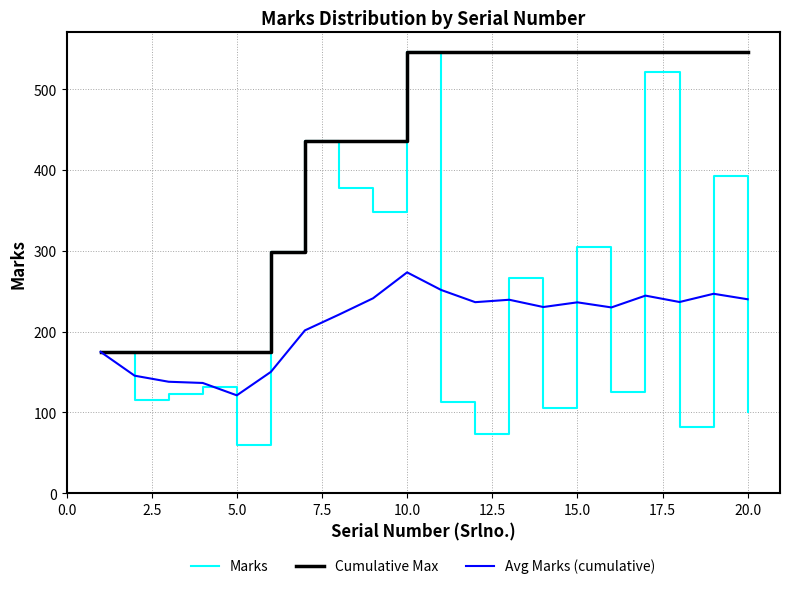

How many categories are shown in the chart?

20